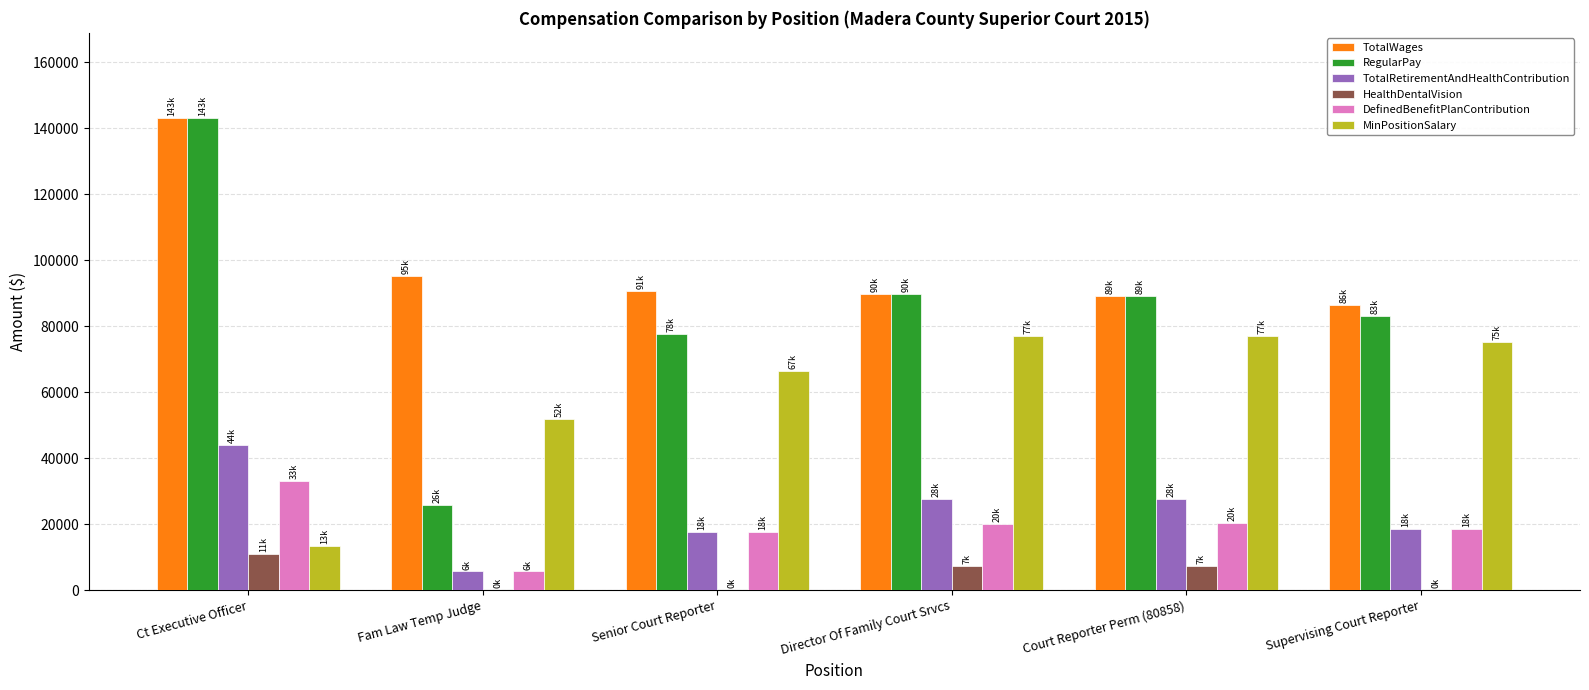

What is the total value across all series at Director Of Family Court Srvcs?

311915